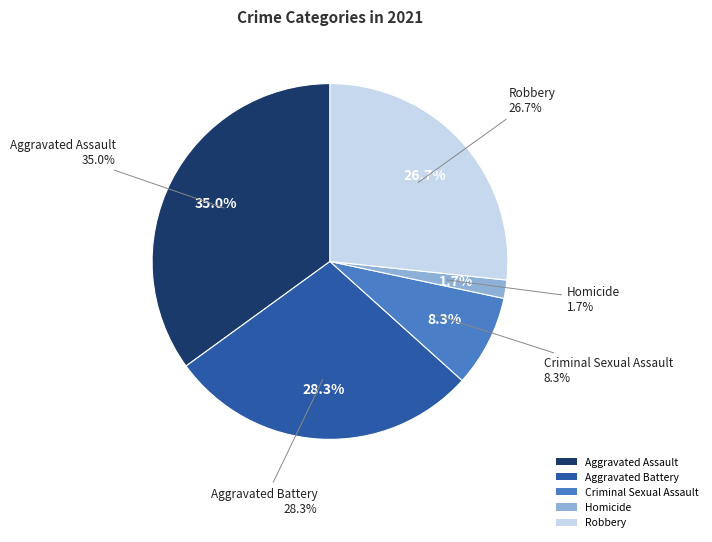

What is the ratio of the value at Homicide to the value at Robbery?

0.1